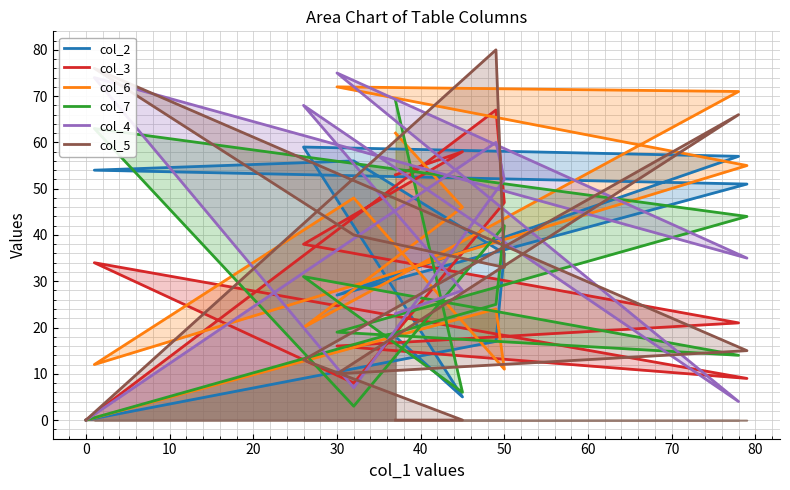

What position from the left is 70?

9